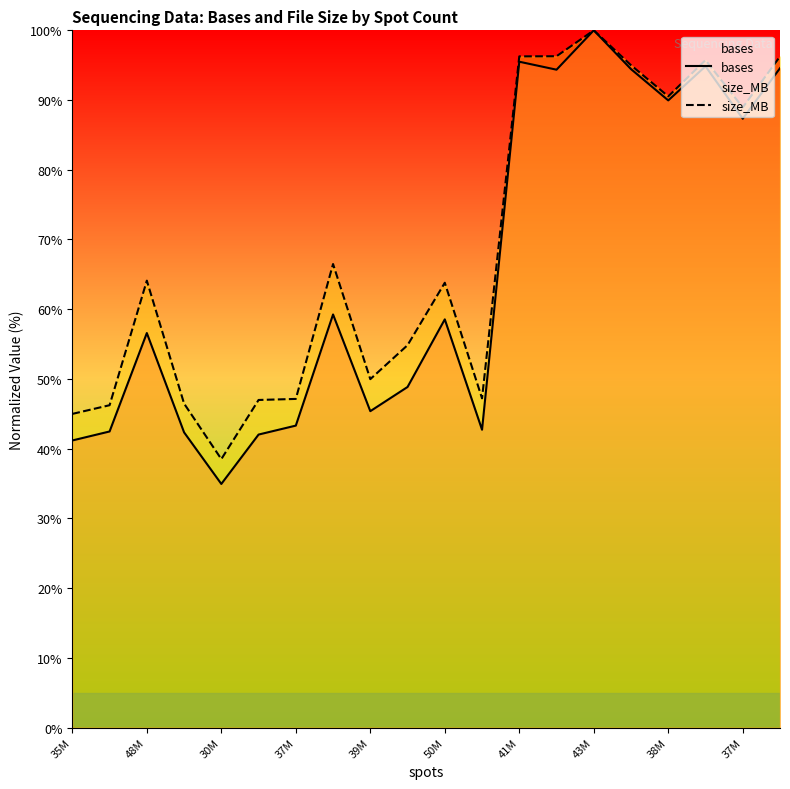

Reading left to right, list all the values displayed in this chart.

bases: 41.2	42.5	56.6	42.3	34.9	42.0	43.3	59.2	45.4	48.8	58.5	42.7	95.5	94.4	100.0	94.4	90.0	94.8	87.3	94.6
size_MB: 45.0	46.2	64.1	46.5	38.5	47.0	47.1	66.5	50.0	54.8	63.8	47.2	96.3	96.3	100.0	95.0	90.5	95.7	88.9	96.2